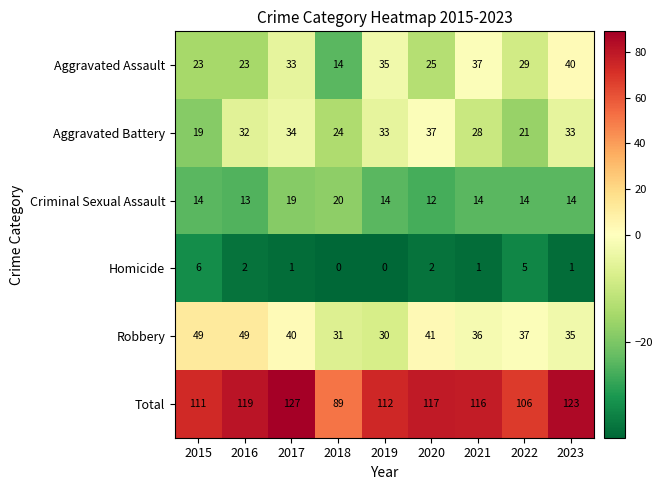

List the series in order of their peak value, highest first.

Total, Robbery, Aggravated Assault, Aggravated Battery, Criminal Sexual Assault, Homicide